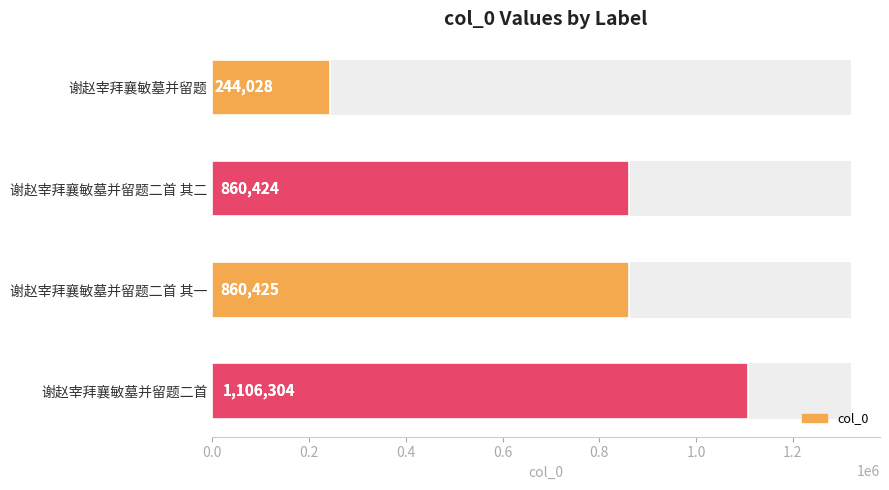

How many values are below 860425?

2